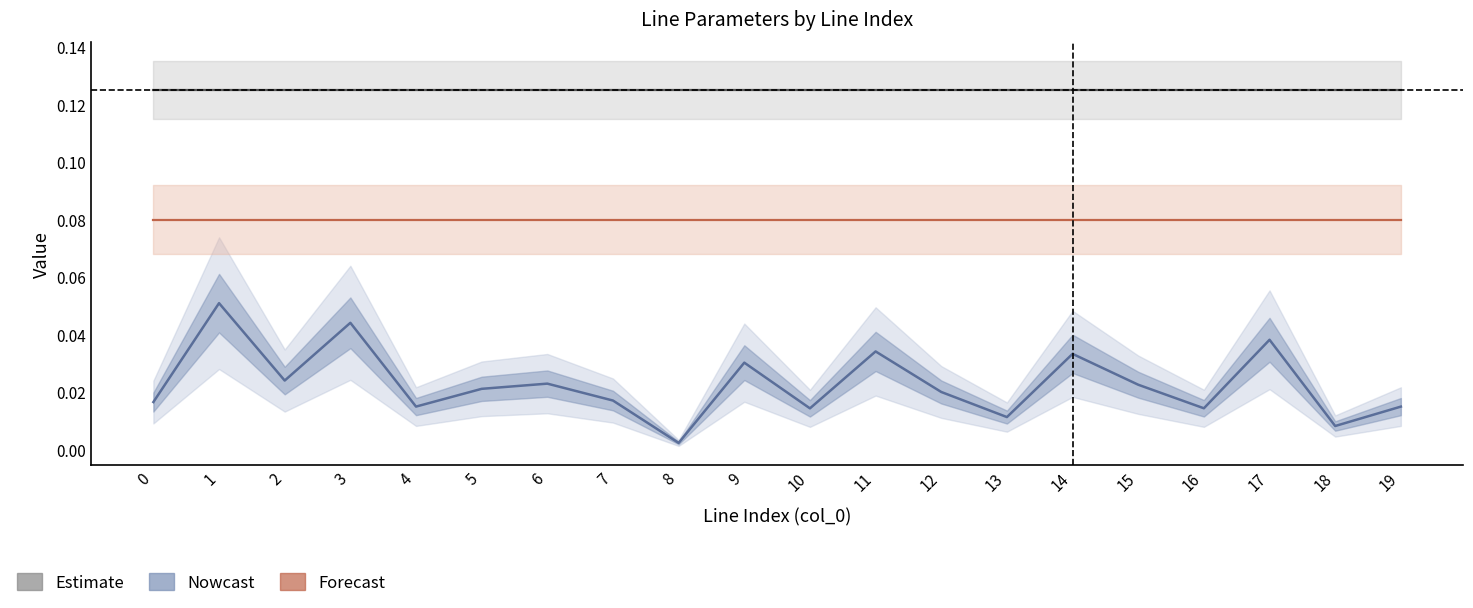

Reading right to left, transcribe all the data shown in this chart.

Nowcast: 19=0.0	18=0.0	17=0.0	16=0.0	15=0.0	14=0.0	13=0.0	12=0.0	11=0.0	10=0.0	9=0.0	8=0.0	7=0.0	6=0.0	5=0.0	4=0.0	3=0.0	2=0.0	1=0.1	0=0.0
Estimate: 19=0.1	18=0.1	17=0.1	16=0.1	15=0.1	14=0.1	13=0.1	12=0.1	11=0.1	10=0.1	9=0.1	8=0.1	7=0.1	6=0.1	5=0.1	4=0.1	3=0.1	2=0.1	1=0.1	0=0.1
Forecast: 19=0.1	18=0.1	17=0.1	16=0.1	15=0.1	14=0.1	13=0.1	12=0.1	11=0.1	10=0.1	9=0.1	8=0.1	7=0.1	6=0.1	5=0.1	4=0.1	3=0.1	2=0.1	1=0.1	0=0.1